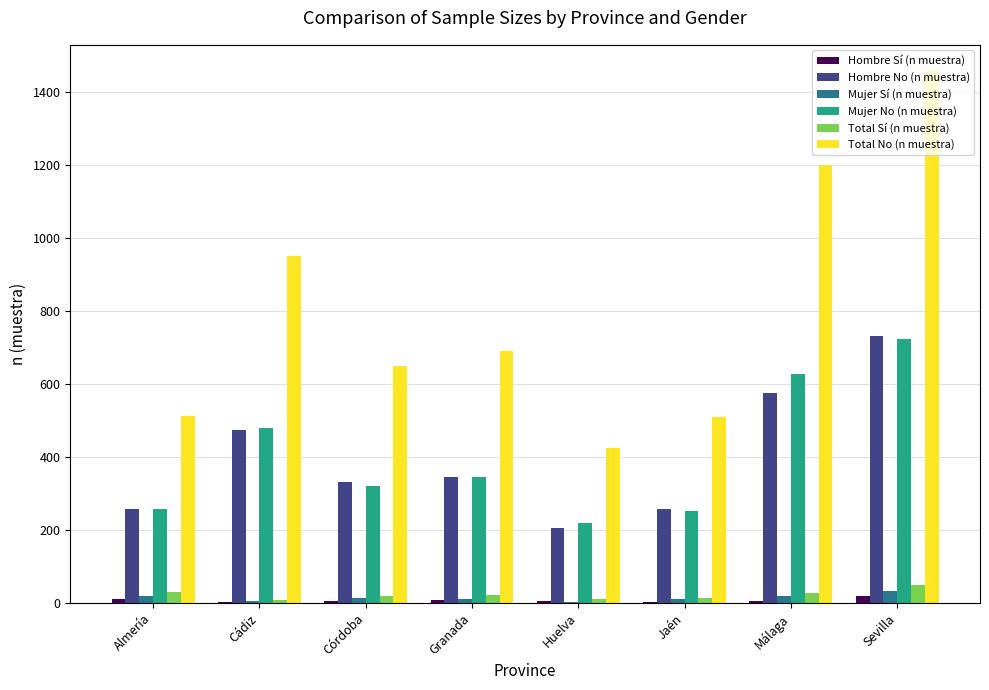

Which series has the largest total across all categories?

Total No (n muestra)